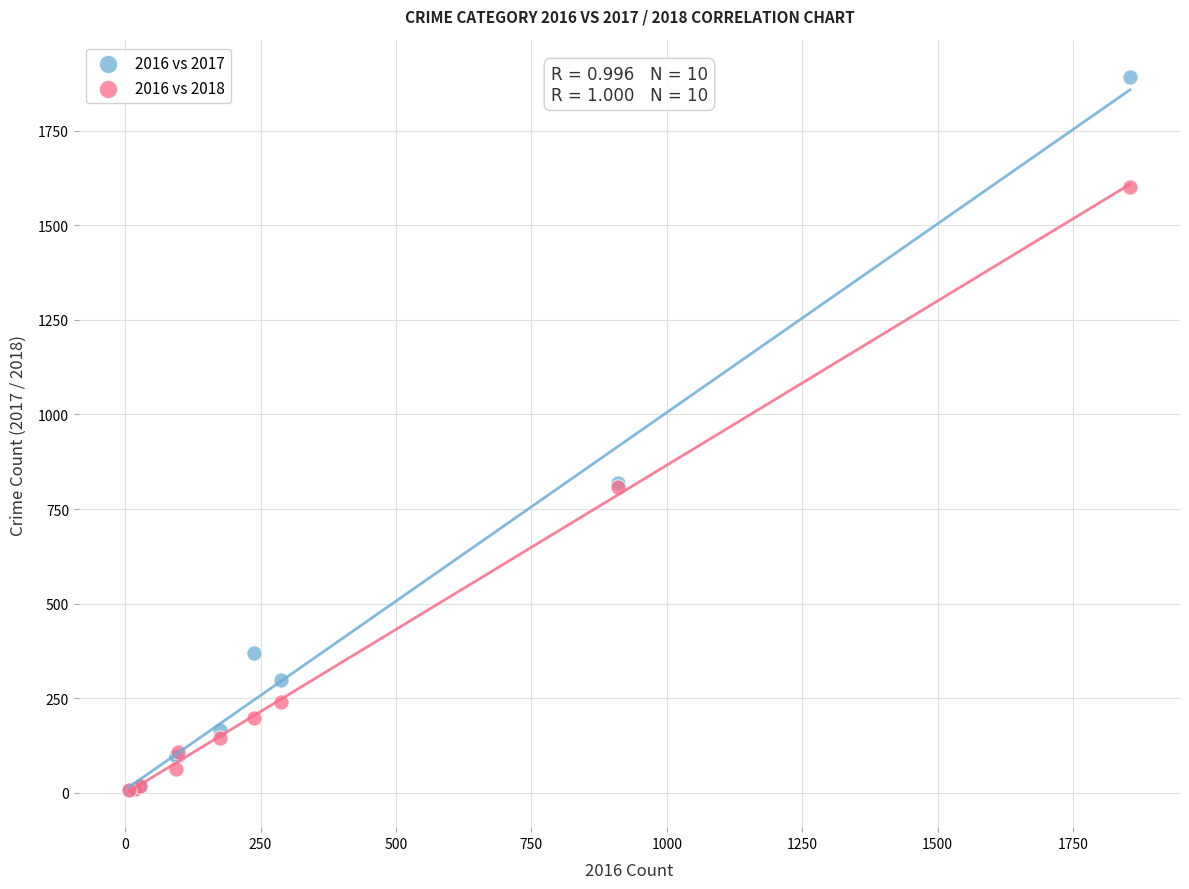

What are all the series names shown in the legend?

2016 vs 2017, 2016 vs 2018